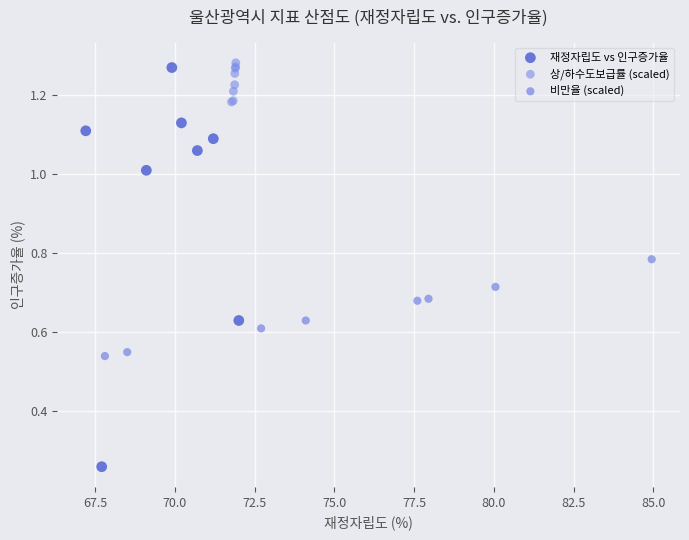

Which series contains the lowest Y value?

재정자립도 vs 인구증가율